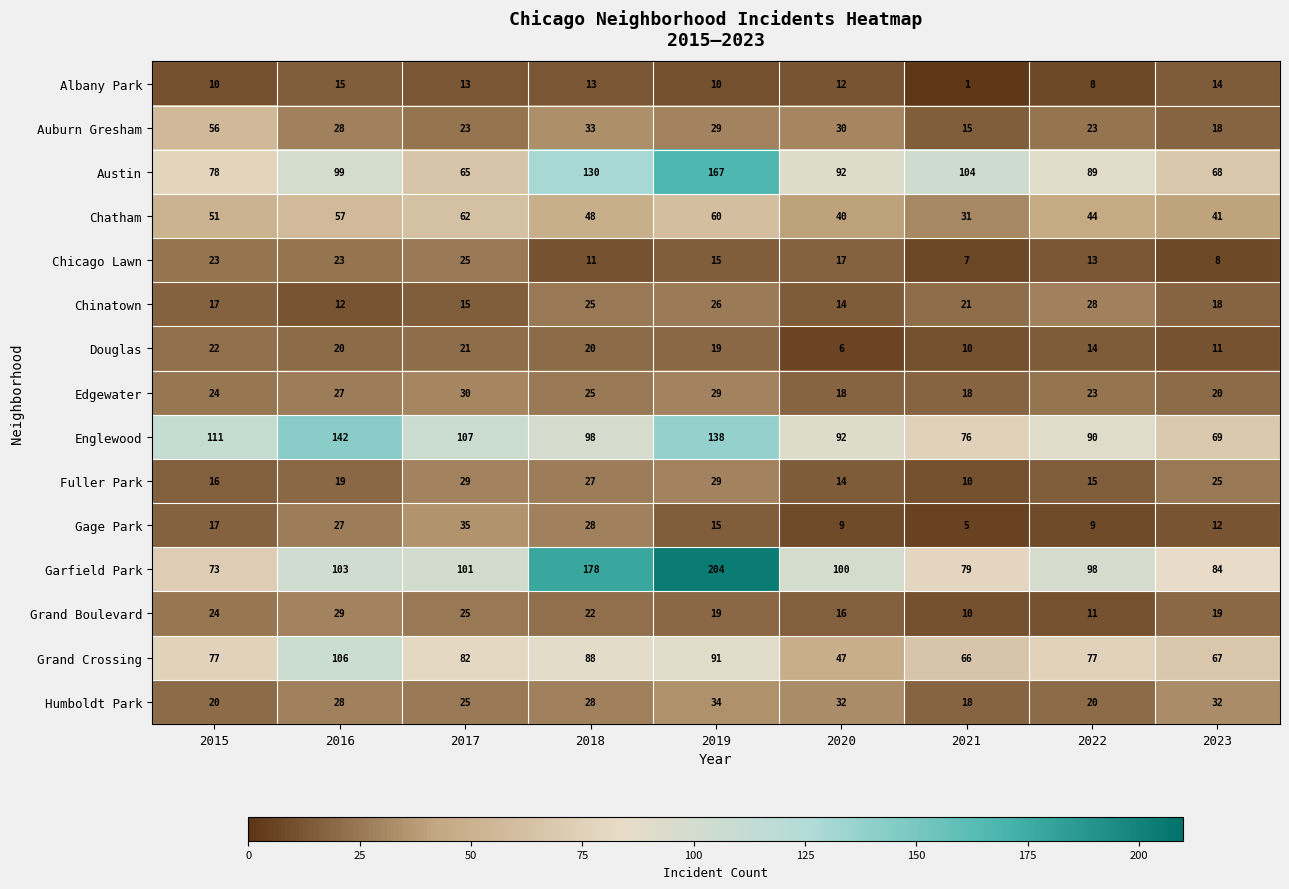

Where is Gage Park nearest to the value 20?

2015